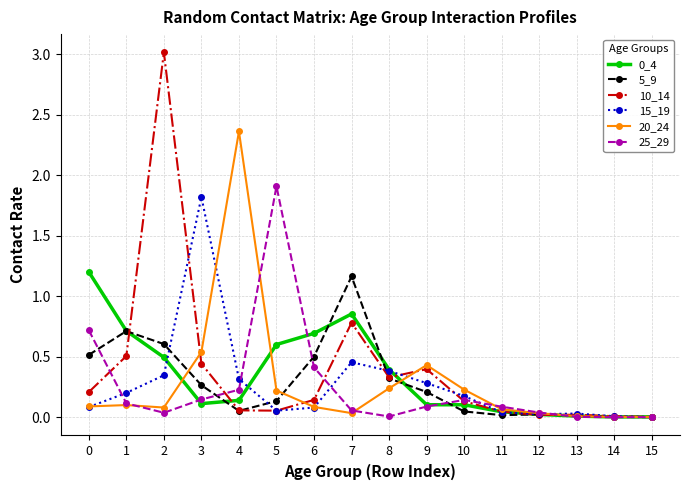

True or false: 20_24 has more than 1 interior local peaks.

True